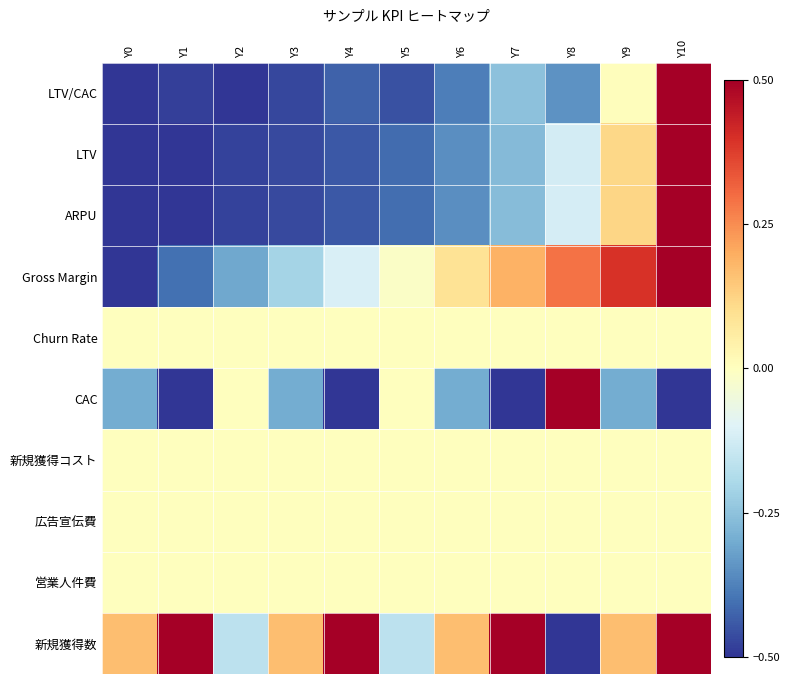

Between Y0 and Y4, which is larger?

Y4